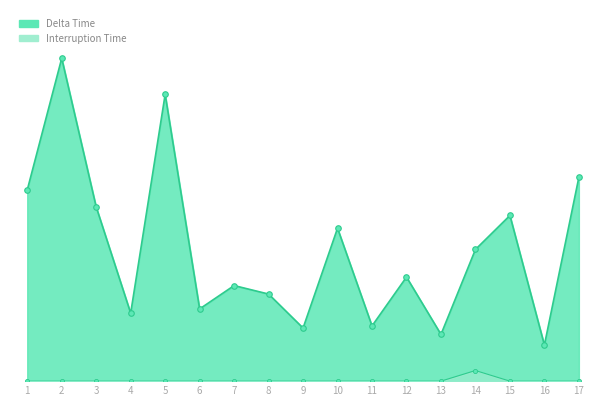

How many interior local peaks does the Delta Time series have?

6